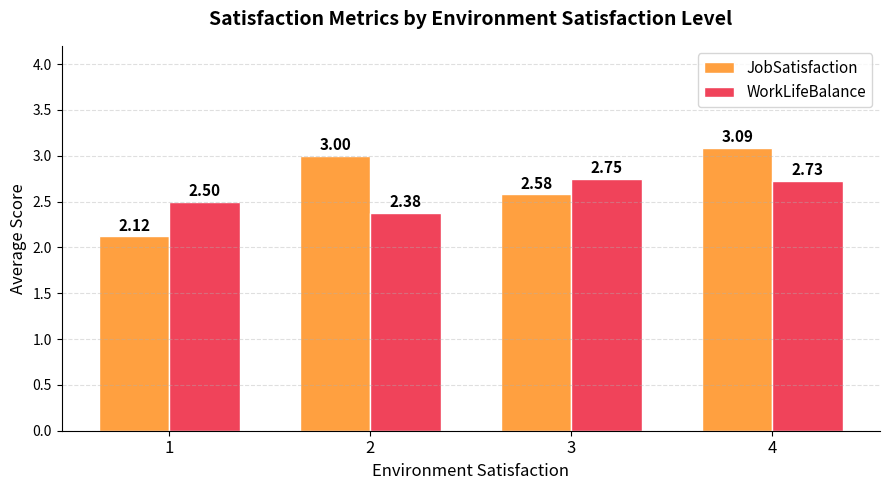

Rank the series by their average value, from highest to lowest.

JobSatisfaction, WorkLifeBalance